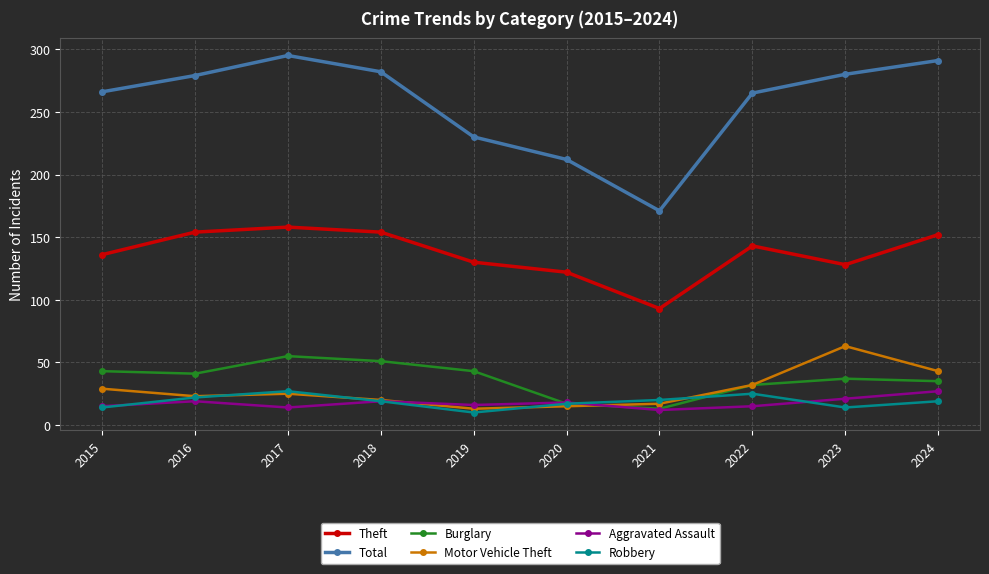

Is the value of Burglary at 2015 greater than the value of Motor Vehicle Theft at 2020?

Yes